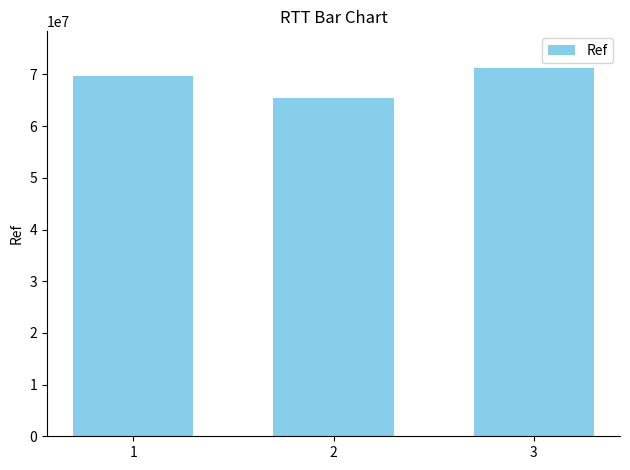

Count the values in the range 65530337 to 71212953.

3